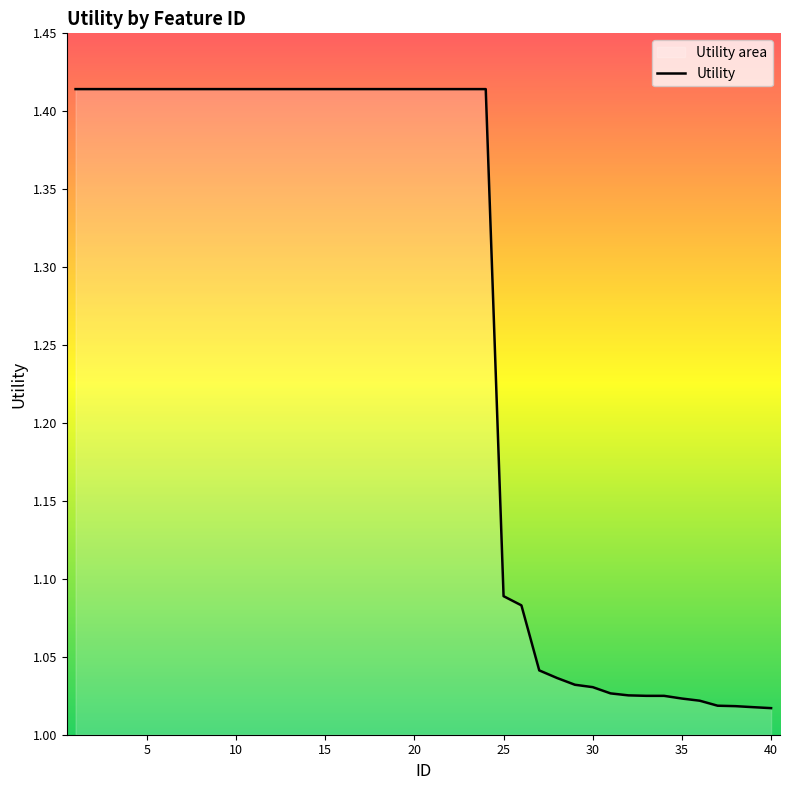

What is the difference between the values at 29 and 15?

0.4